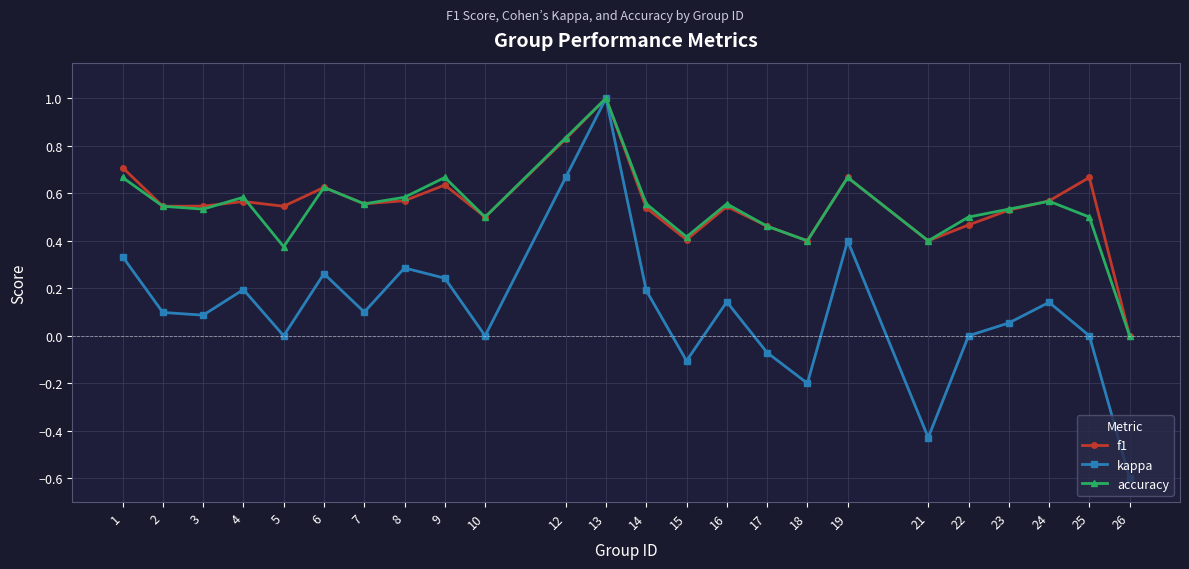

What is the total value across all series at 8?

1.4